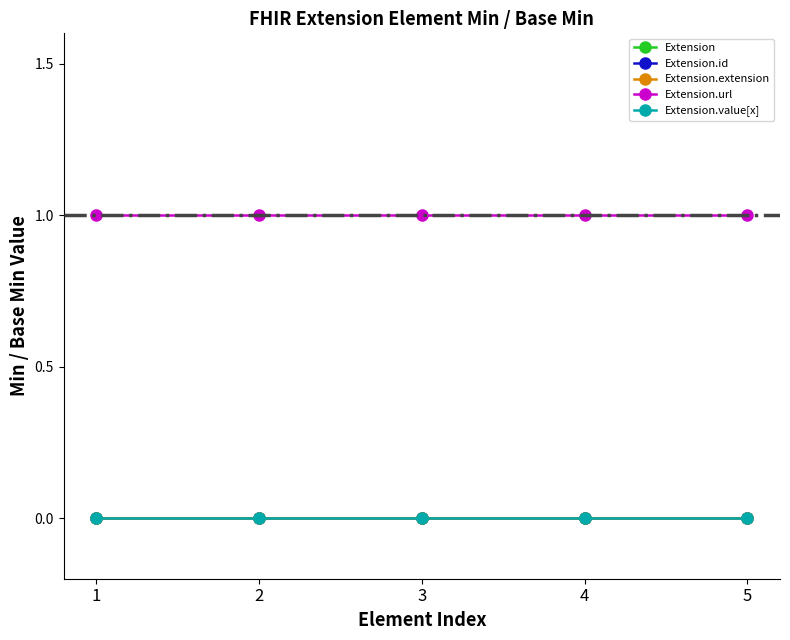

How many lines are shown in the chart?

5